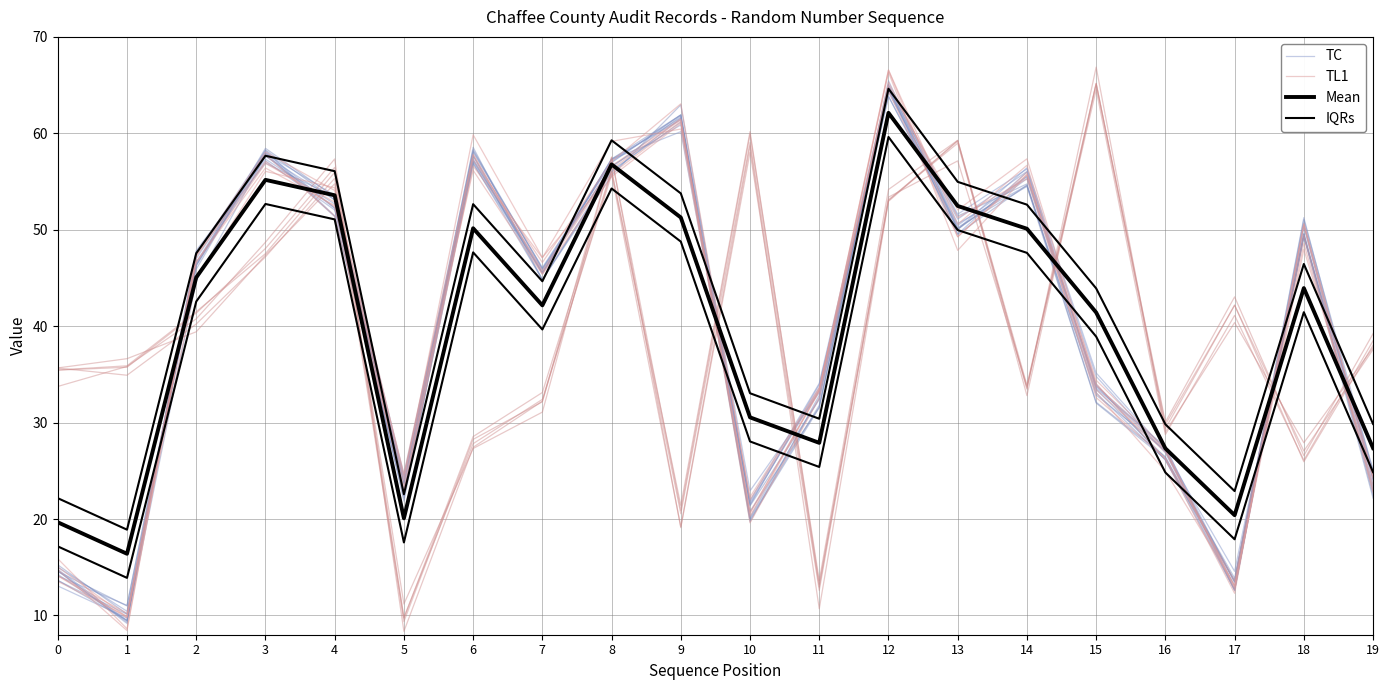

What is the difference between the Mean values at 18 and 11?

16.0